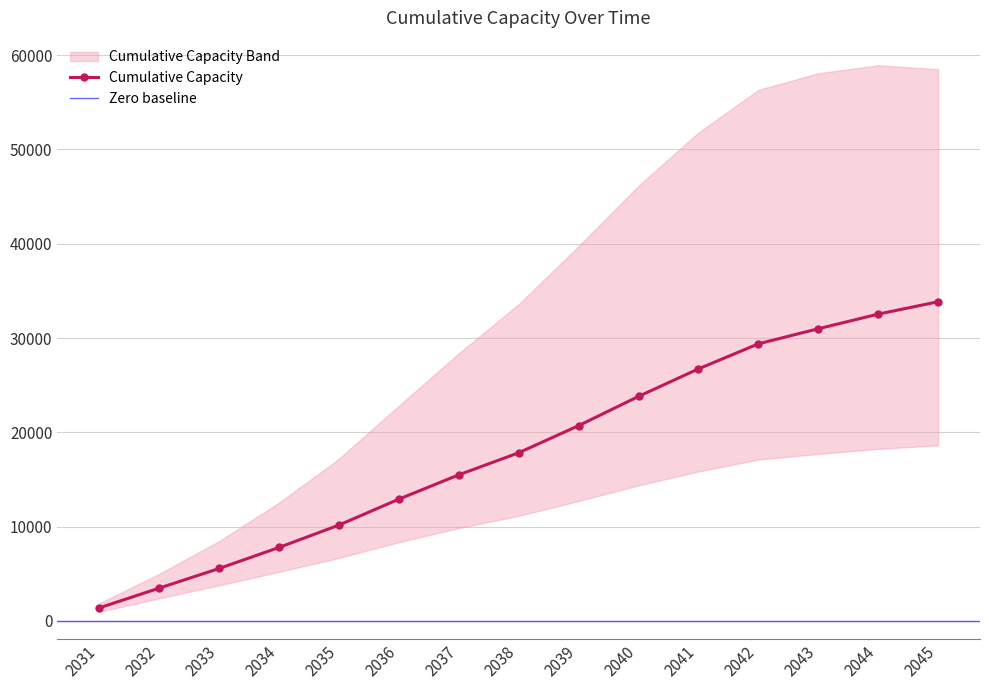

How many values are below 17824?

7